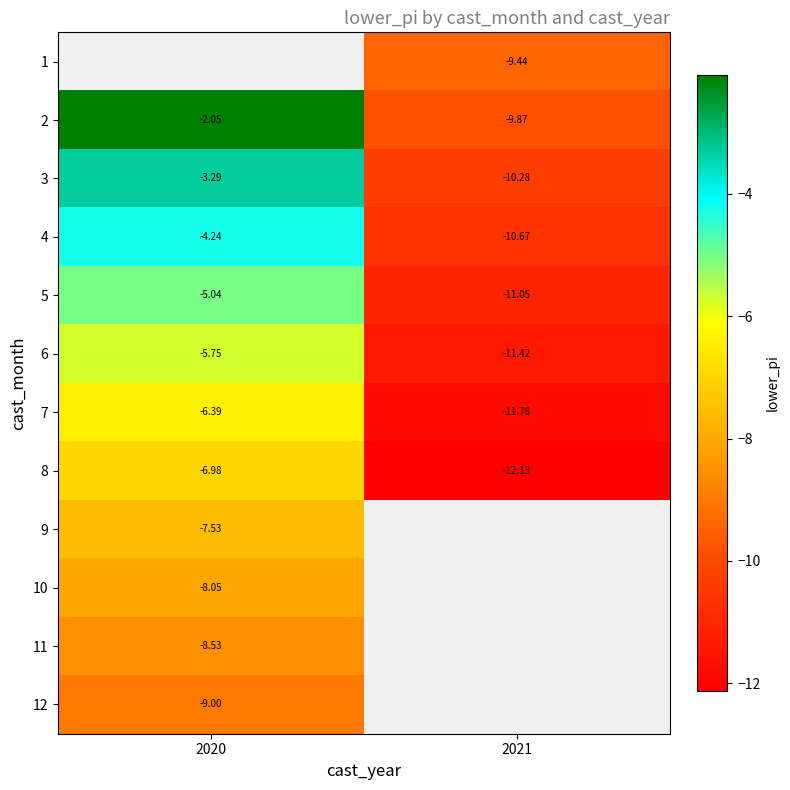

Is the value of 12 at 2020 greater than the value of 6 at 2021?

Yes